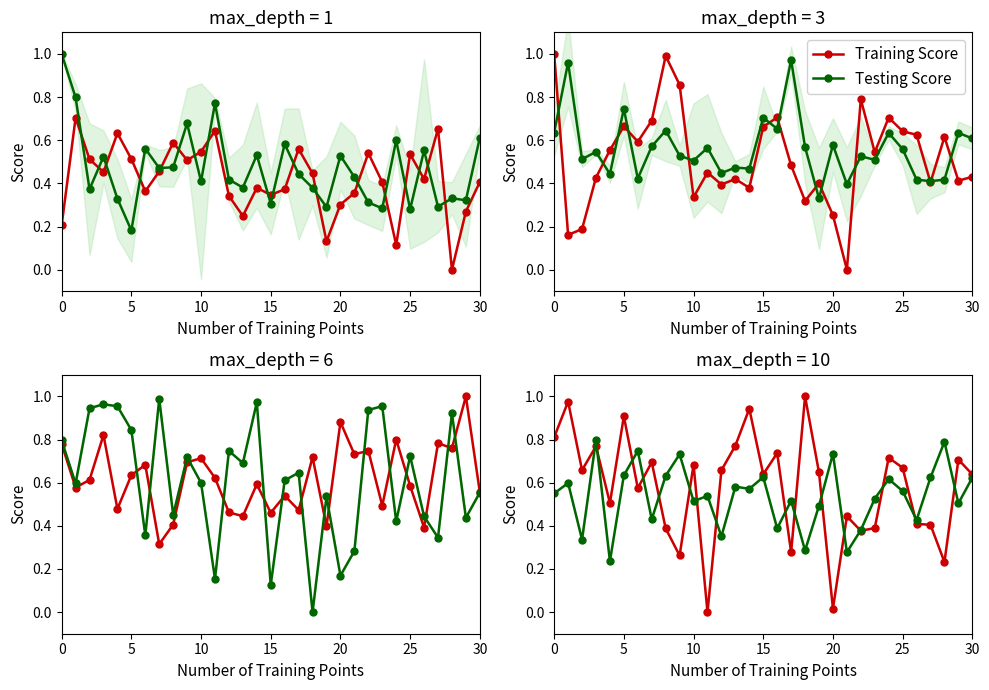

At which label is Training Score closest to 0?

11